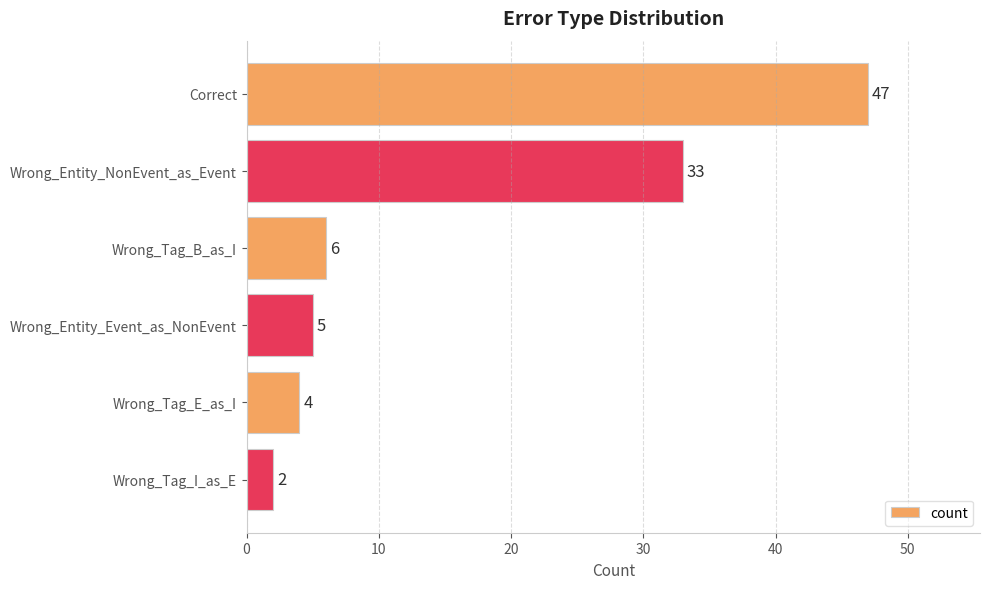

How many data points does each series have?

6